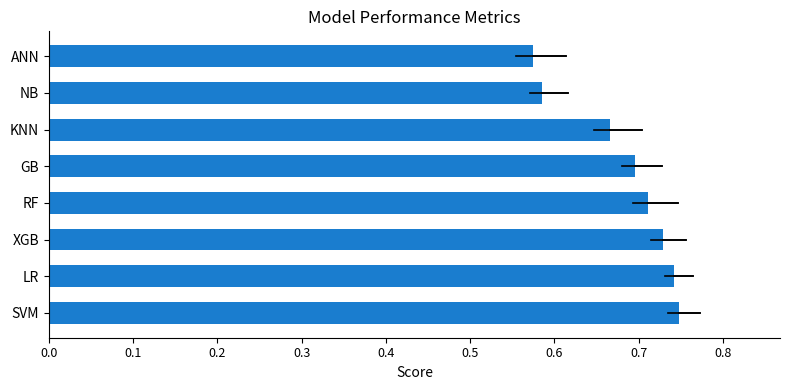

Between SVM and ANN, which is larger?

SVM